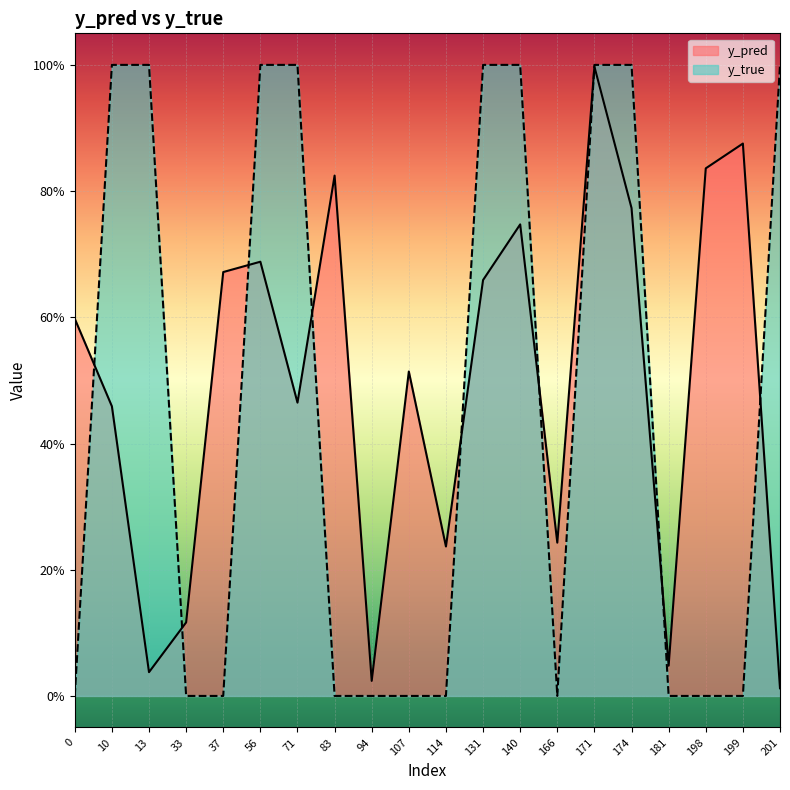

At which label does y_true reach its peak?

10